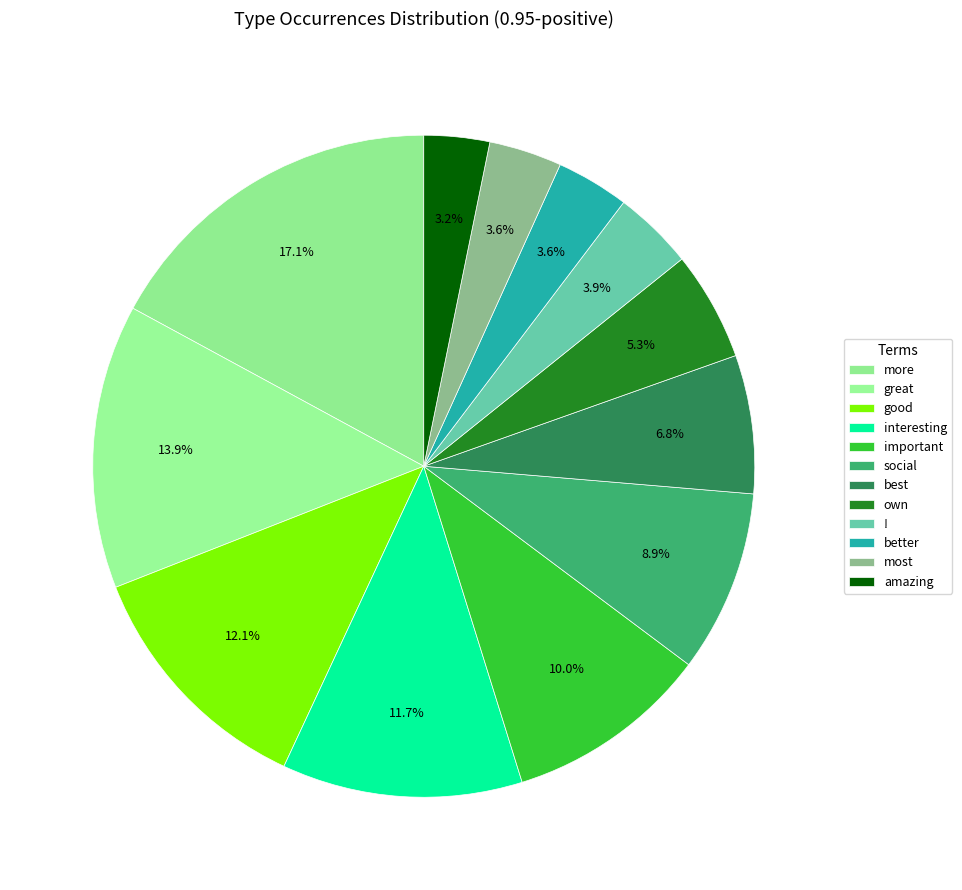

What portion of the pie excludes more?

82.9%